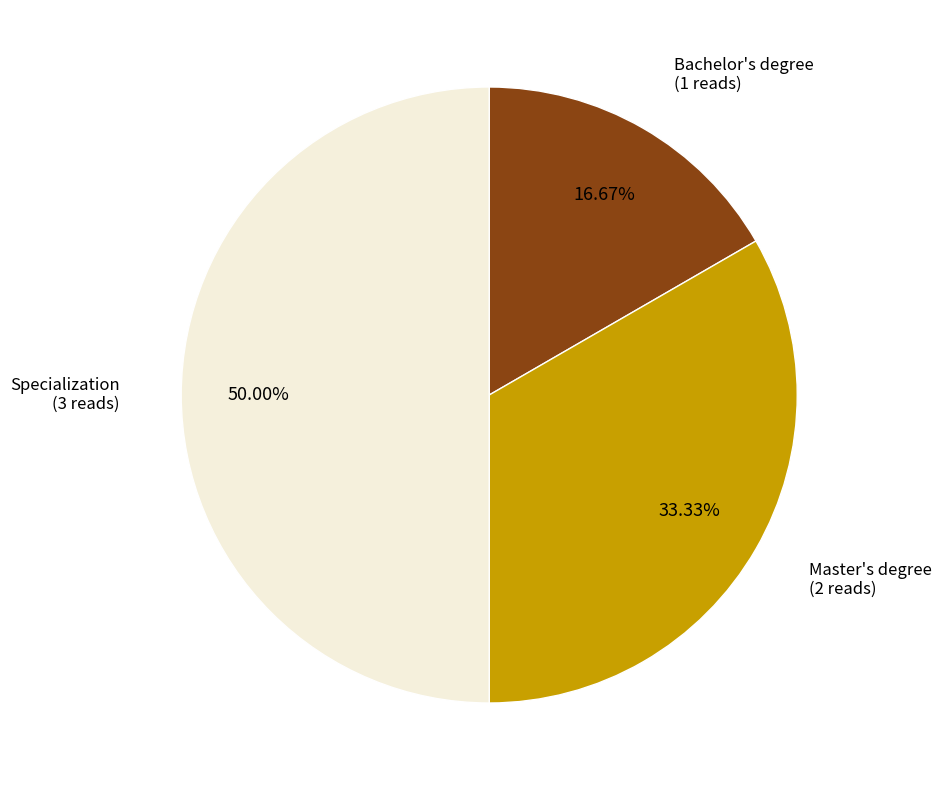

Between Specialization and Master's degree, which is larger?

Specialization